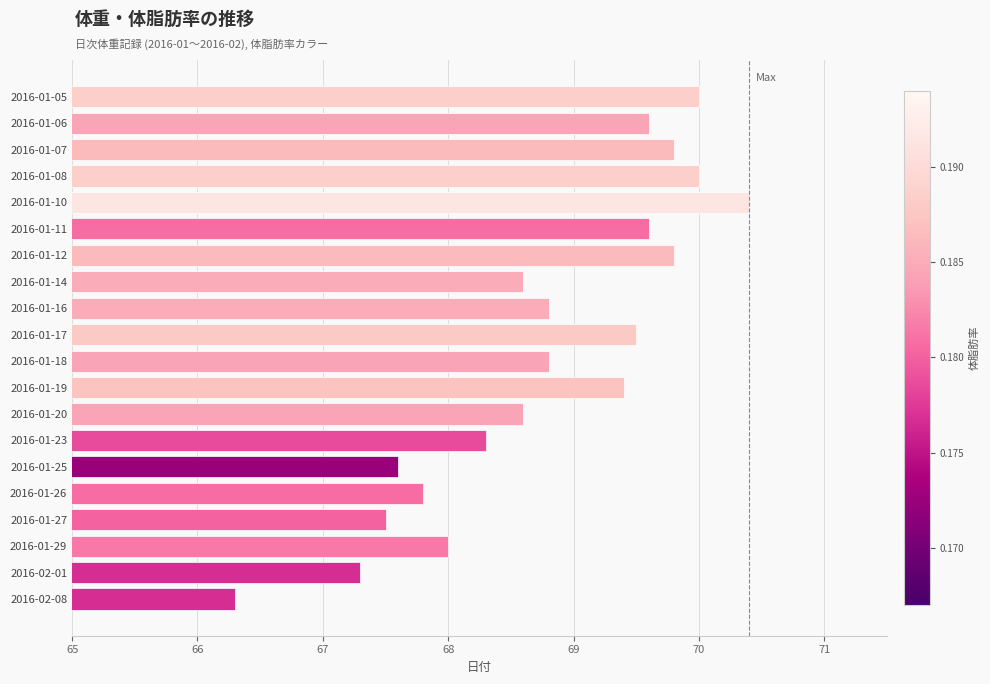

What is the average value?

68.8